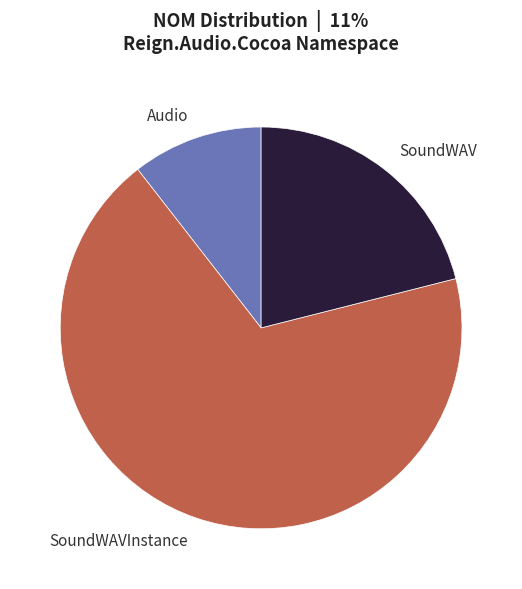

Which category has the smallest portion of the pie?

Audio